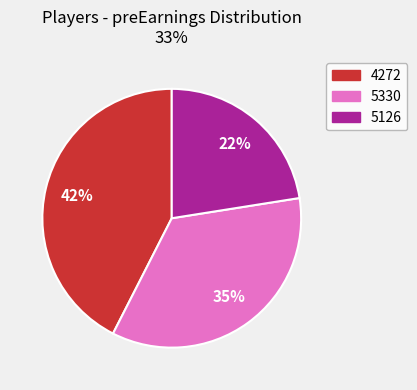

How many segments does this pie chart have?

3